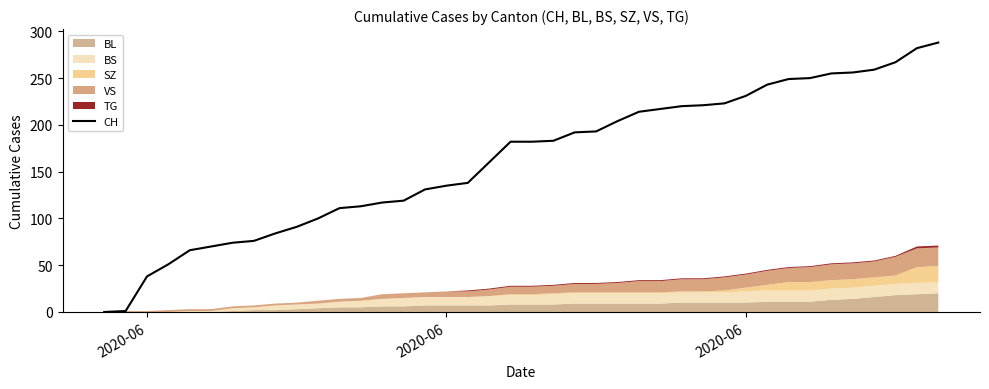

True or false: there are more than 2 points higher than both neighbors.

False